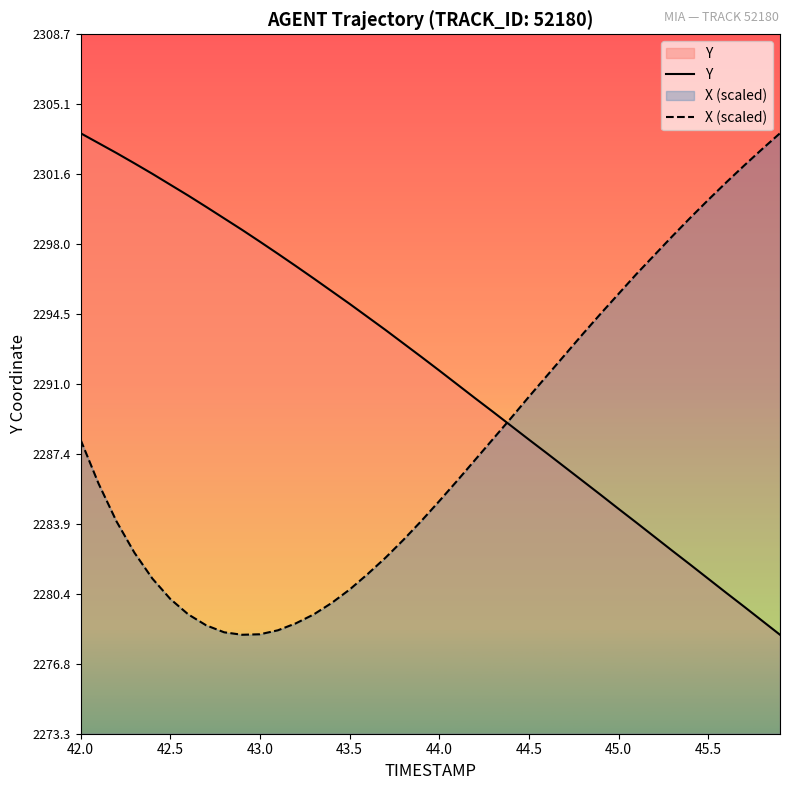

Which series ends up on top after the final intersection of X (scaled) and Y?

X (scaled)